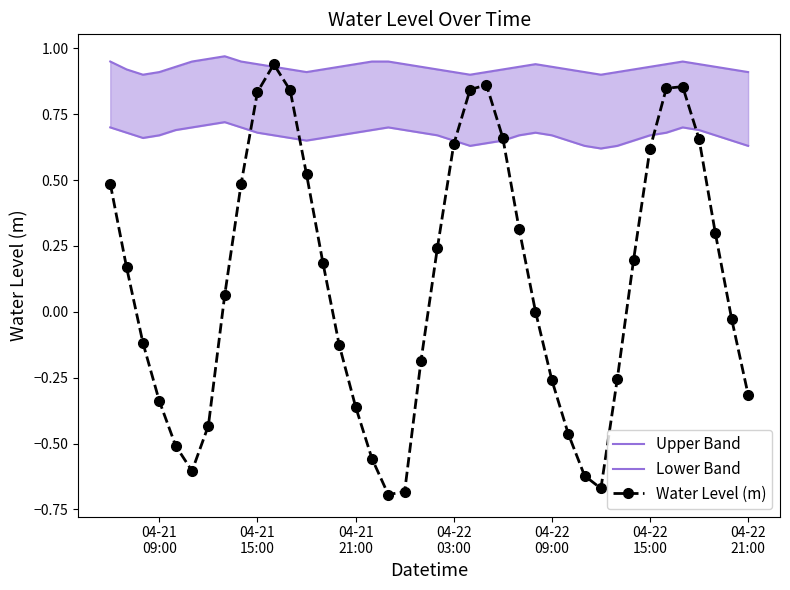

What is the maximum value for Water Level (m)?

0.9